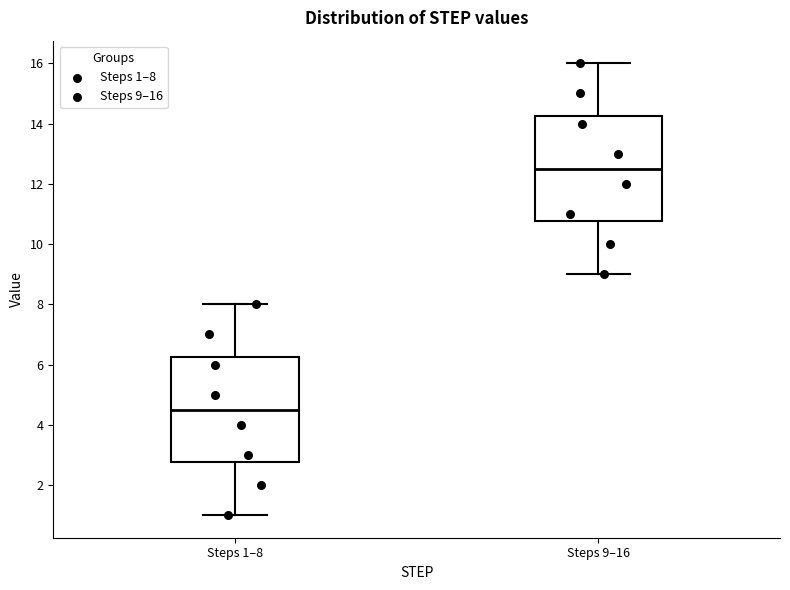

Where does the upper whisker of the box for Steps 1–8 end on the y-axis? The values are not printed on the chart, so give them approximately, as read against the axis.

8.0